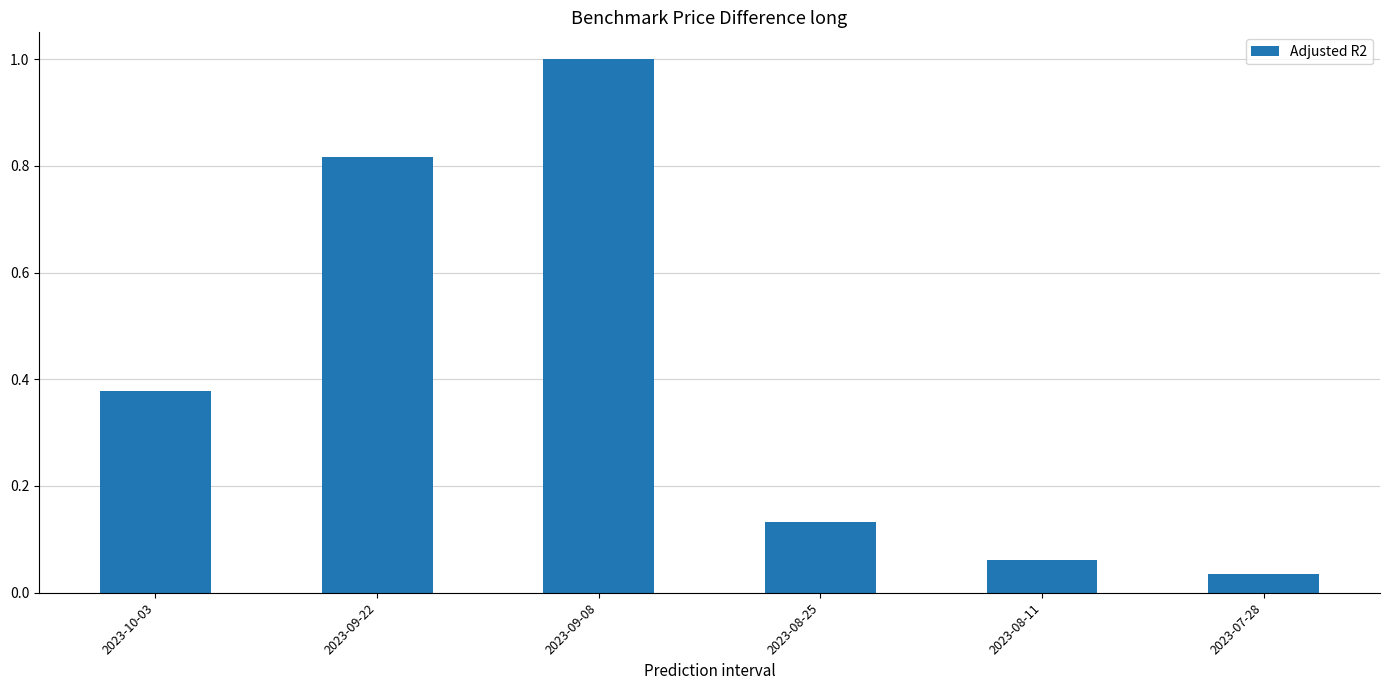

What is the label of the 1st bar from the right?

2023-07-28